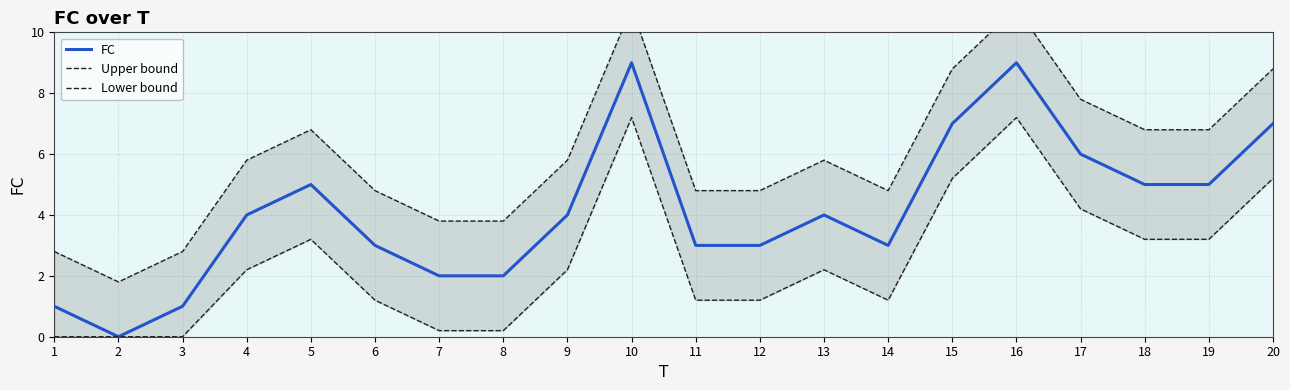

True or false: Upper bound has more than 1 points higher than both neighbors.

True